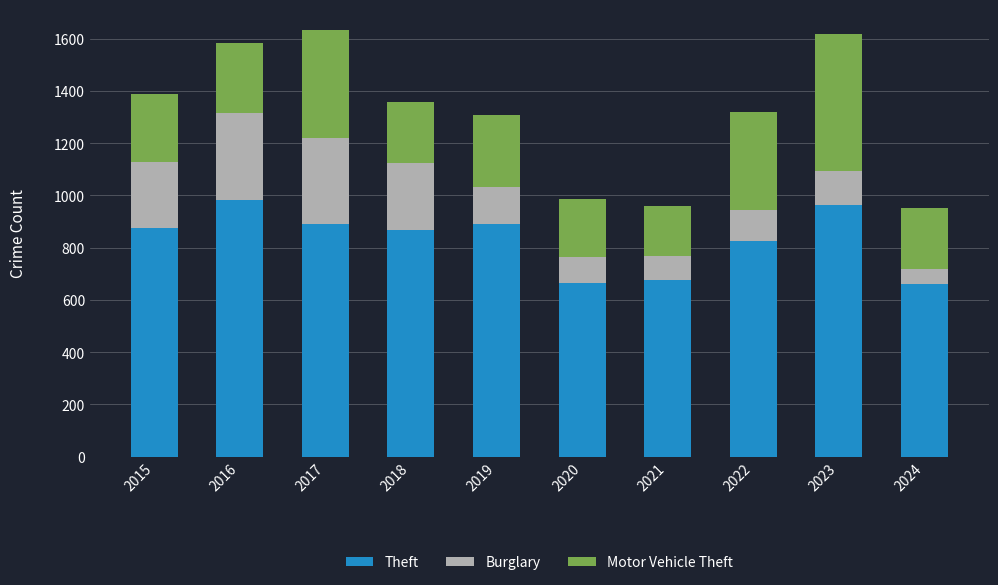

What is the difference between the maximum and minimum values in the Theft series?

323